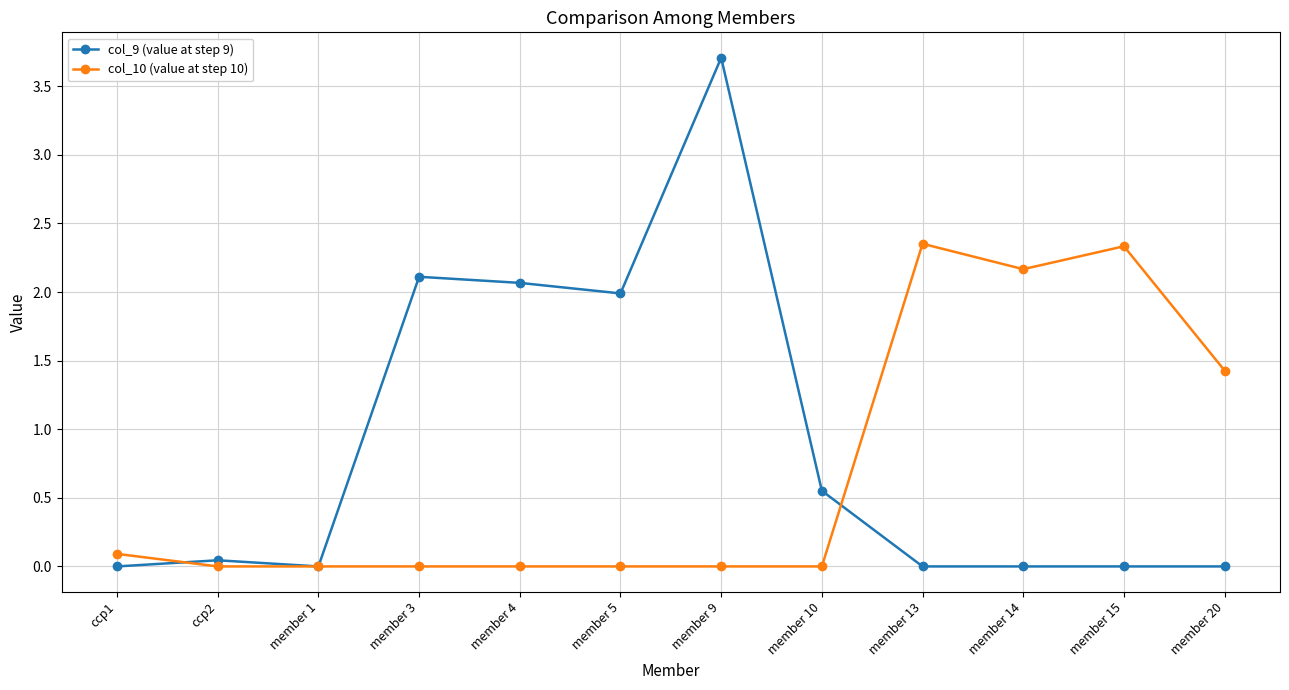

Does the chart have visible grid lines?

Yes